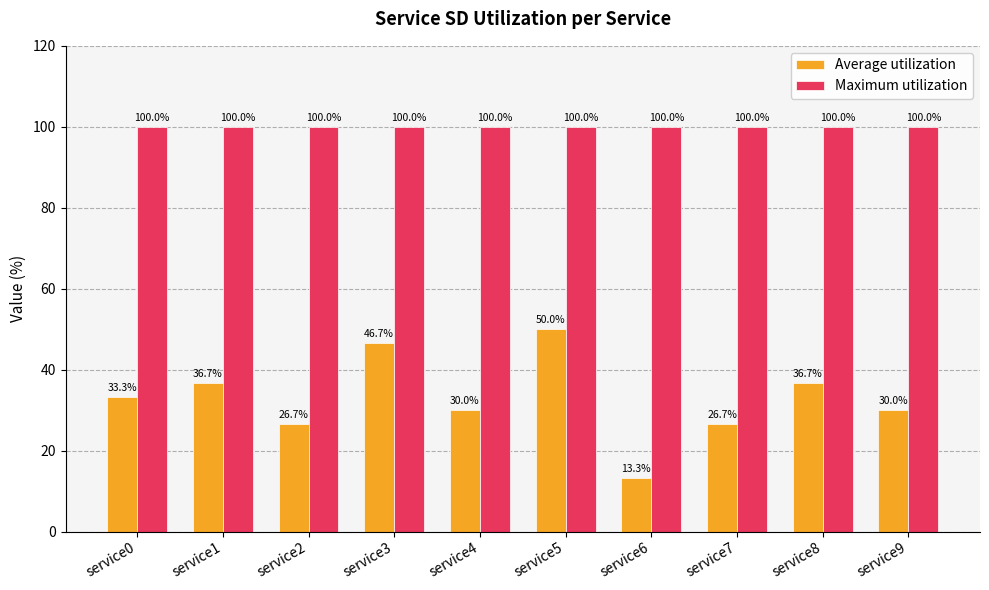

Is it true that Average utilization equals 13.3 at service6?

True